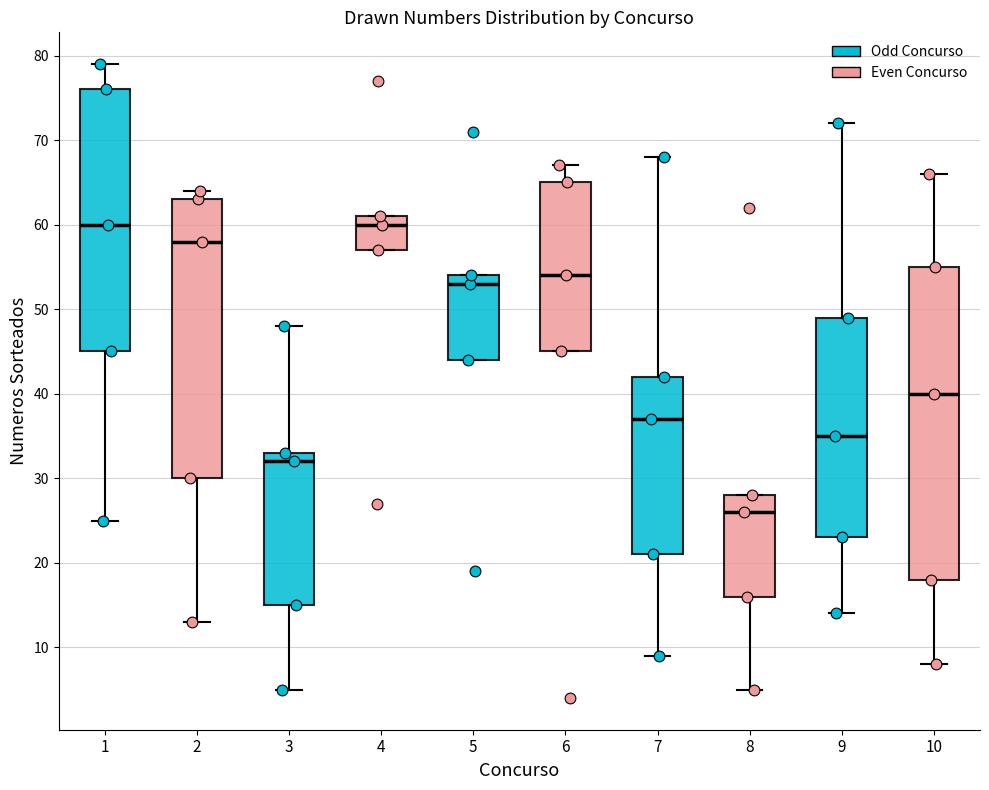

Reading left to right, transcribe this box plot: for each box, give where its median line is, the range the box spans, and where its two whiskers end, as read against the y-axis. The values are not printed on the chart, so give them approximately, as read against the axis.

1: median 60, box 45 to 76, whiskers 25 to 79
2: median 58, box 30 to 63, whiskers 13 to 64
3: median 32, box 15 to 33, whiskers 5 to 48
4: median 60, box 57 to 61, whiskers 57 to 61
5: median 53, box 44 to 54, whiskers 44 to 54
6: median 54, box 45 to 65, whiskers 45 to 67
7: median 37, box 21 to 42, whiskers 9 to 68
8: median 26, box 16 to 28, whiskers 5 to 28
9: median 35, box 23 to 49, whiskers 14 to 72
10: median 40, box 18 to 55, whiskers 8 to 66